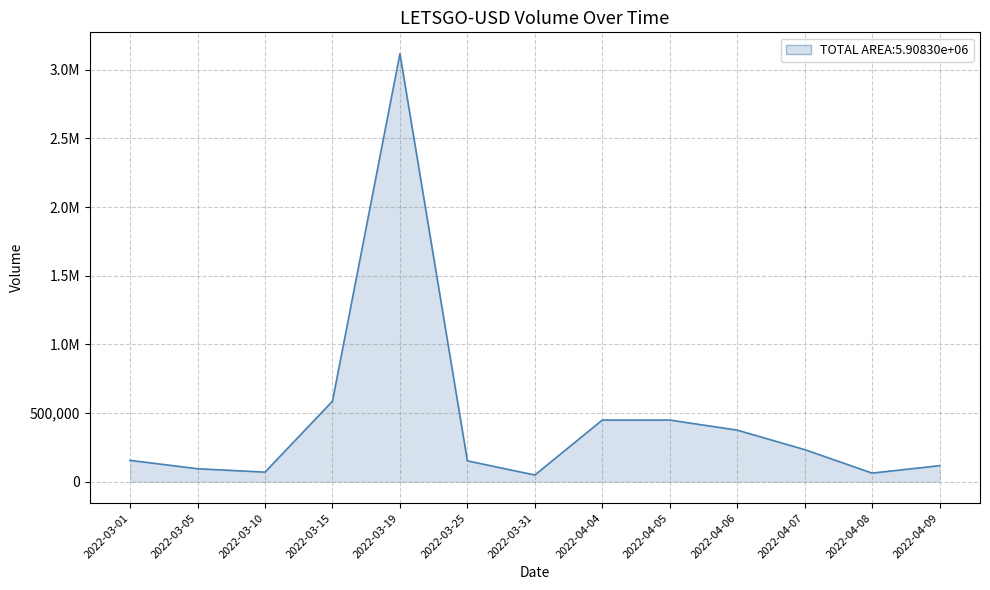

Does the chart have visible grid lines?

Yes